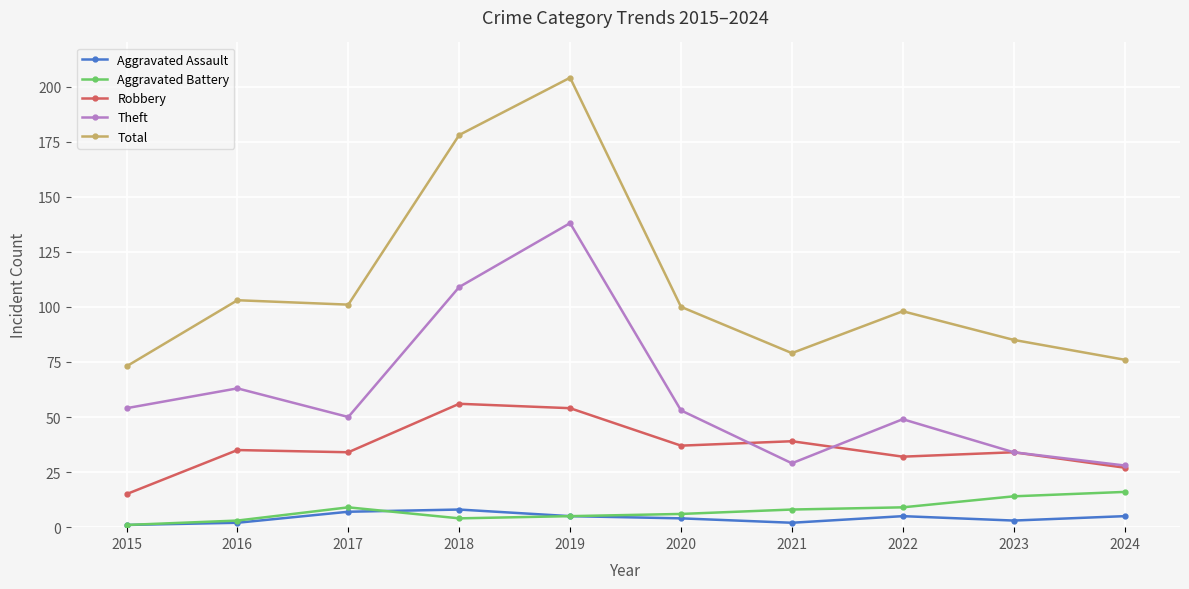

What is the sum of all Theft values?

607